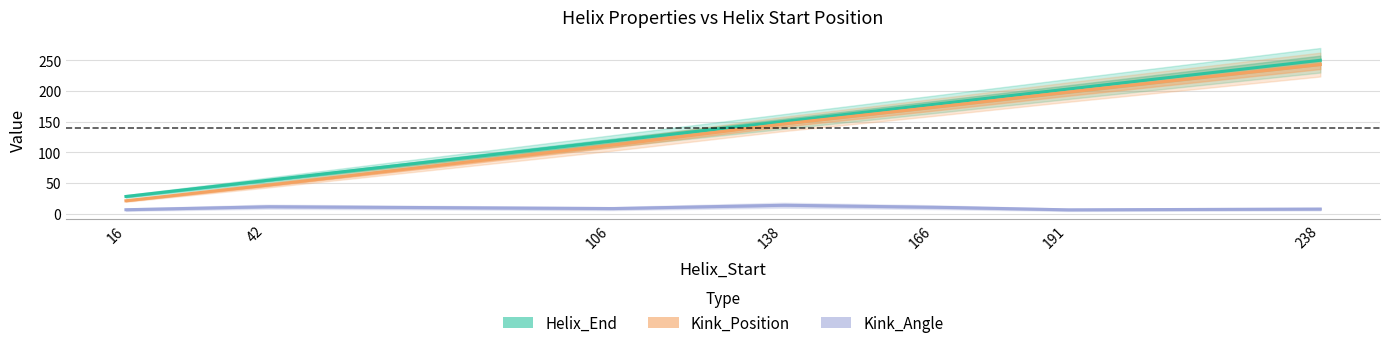

Which series has the largest total across all categories?

Helix_End